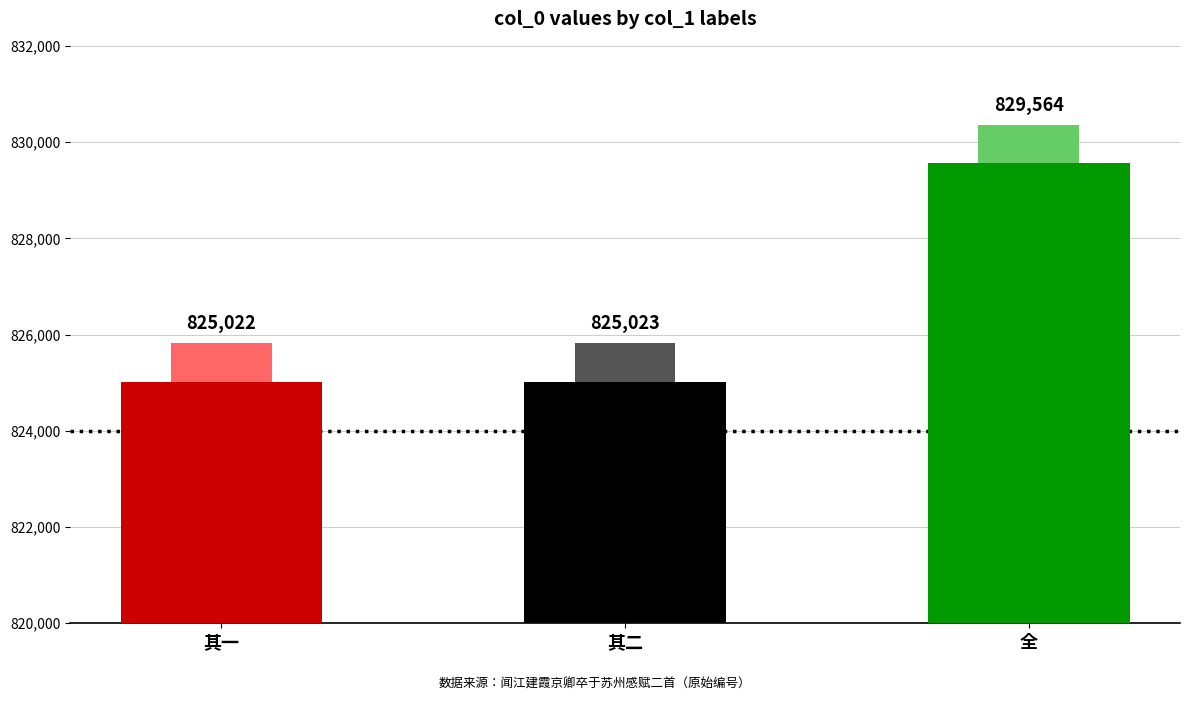

Reading left to right, what are all the values shown in this chart?

825022	825023	829564